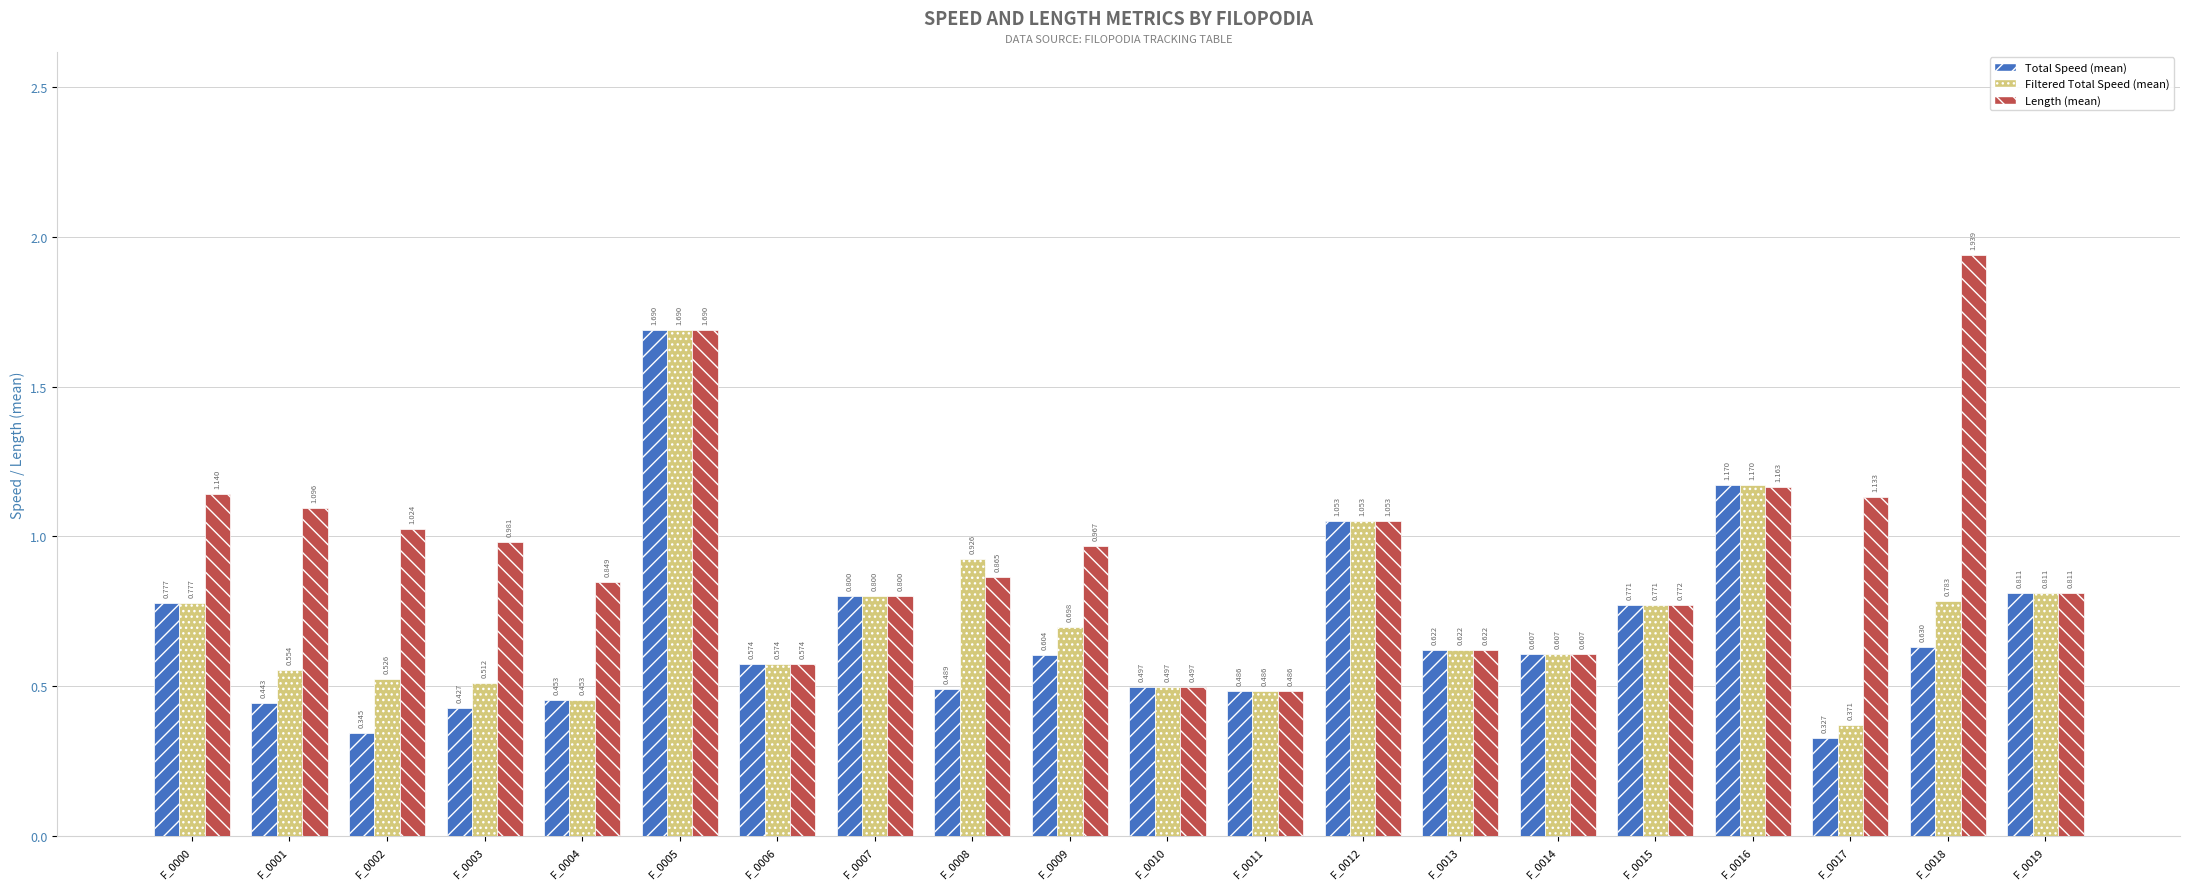

Which series has the widest spread of values?

Length (mean)